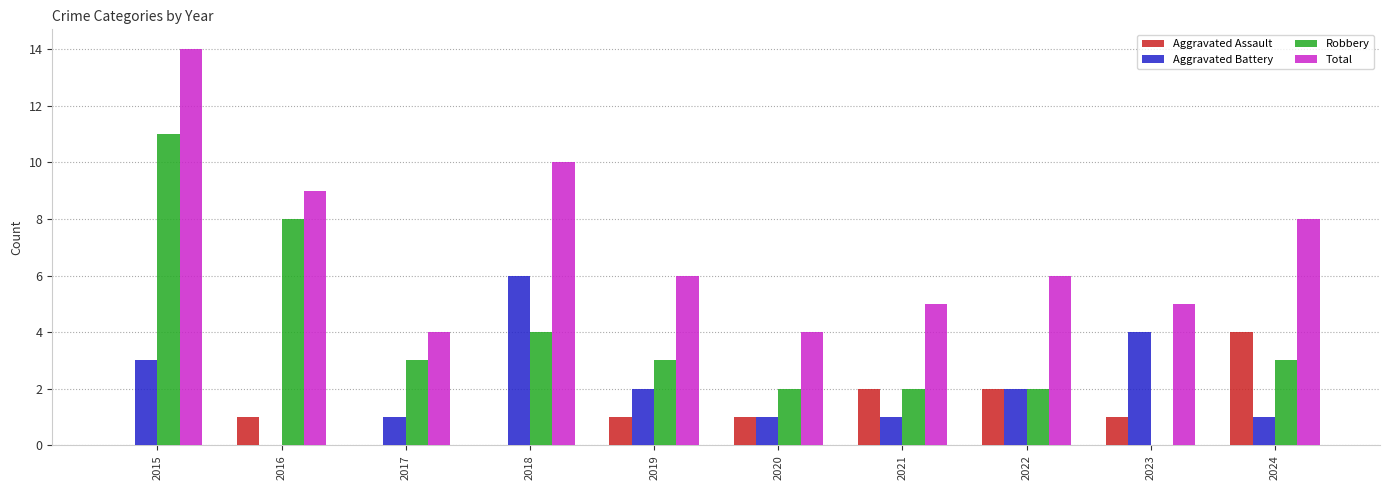

What is the total value across all series at 2023?

10